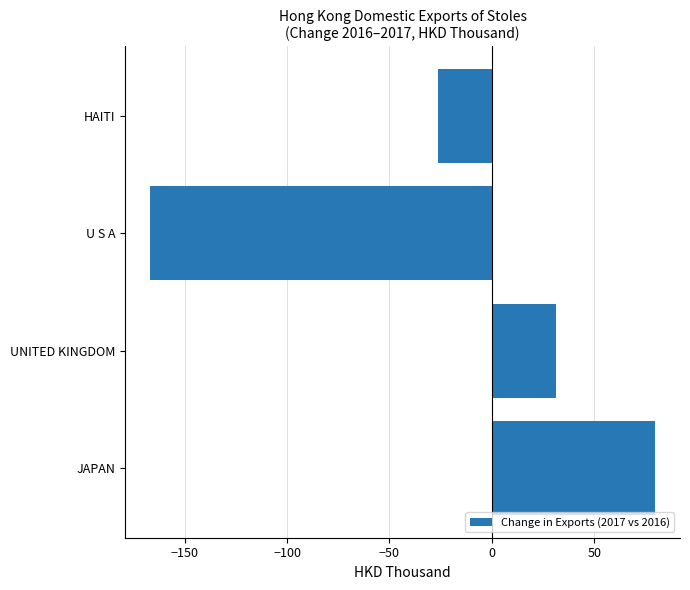

How many values are below zero?

2